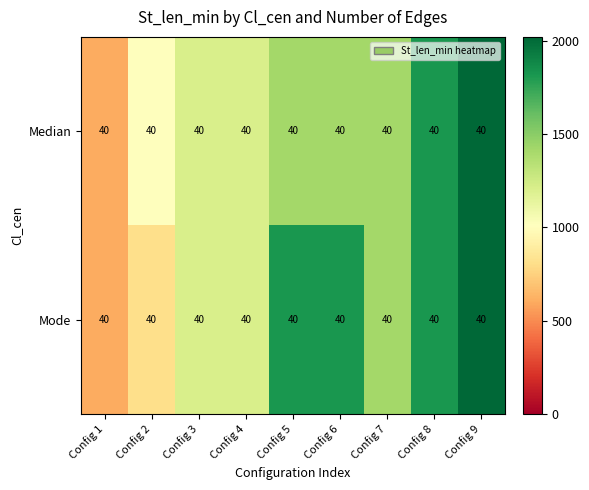

Between Config 1 and Config 2, which series saw the biggest shift?

Median